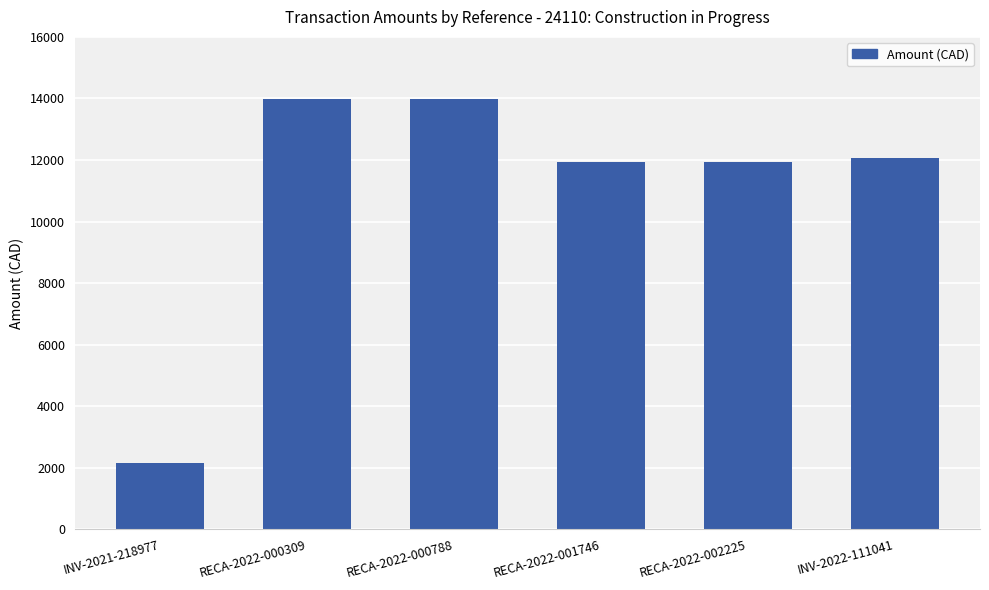

True or false: the data shows 2147.0 at INV-2021-218977.

True